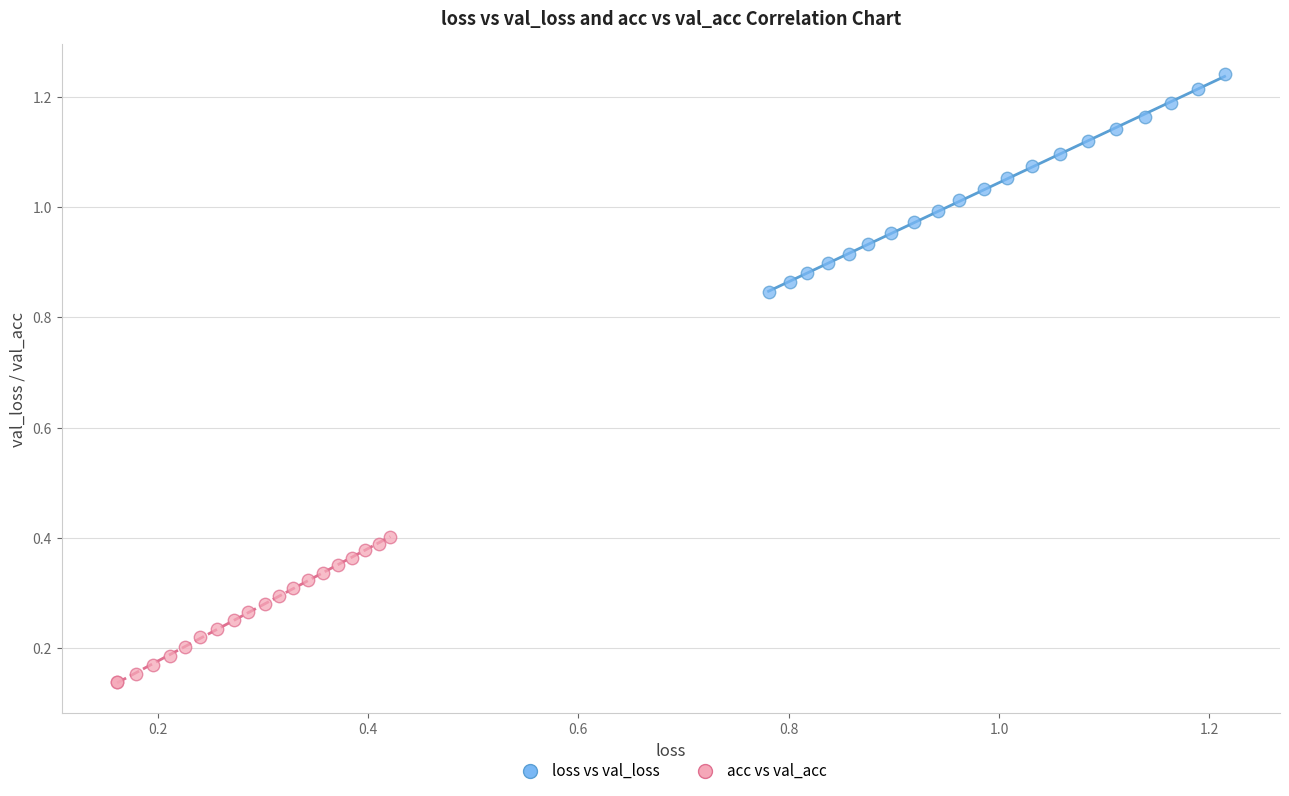

Which series contains the lowest Y value?

acc vs val_acc